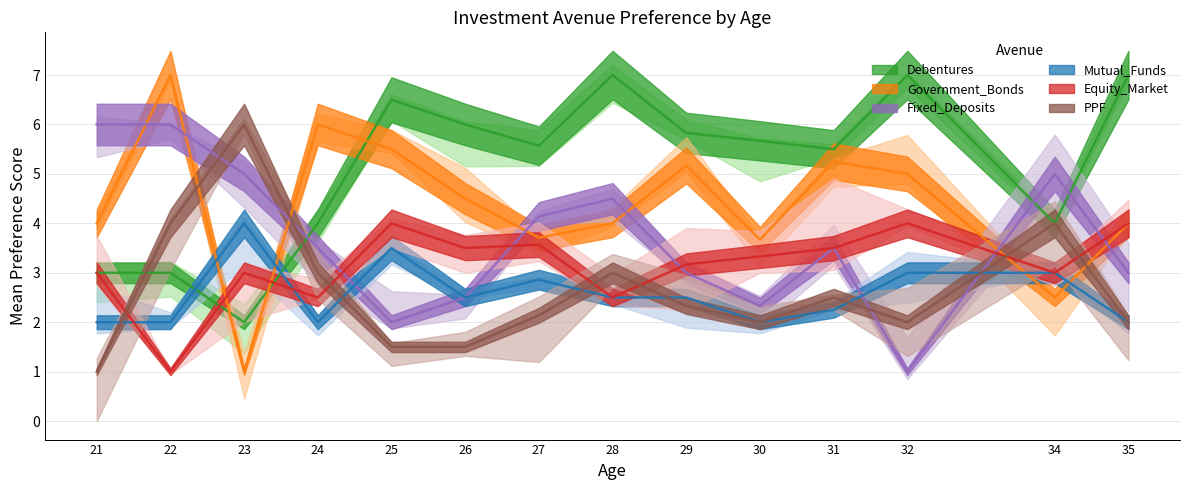

What is the value of the Mutual_Funds point at the 9th from the left?

2.5